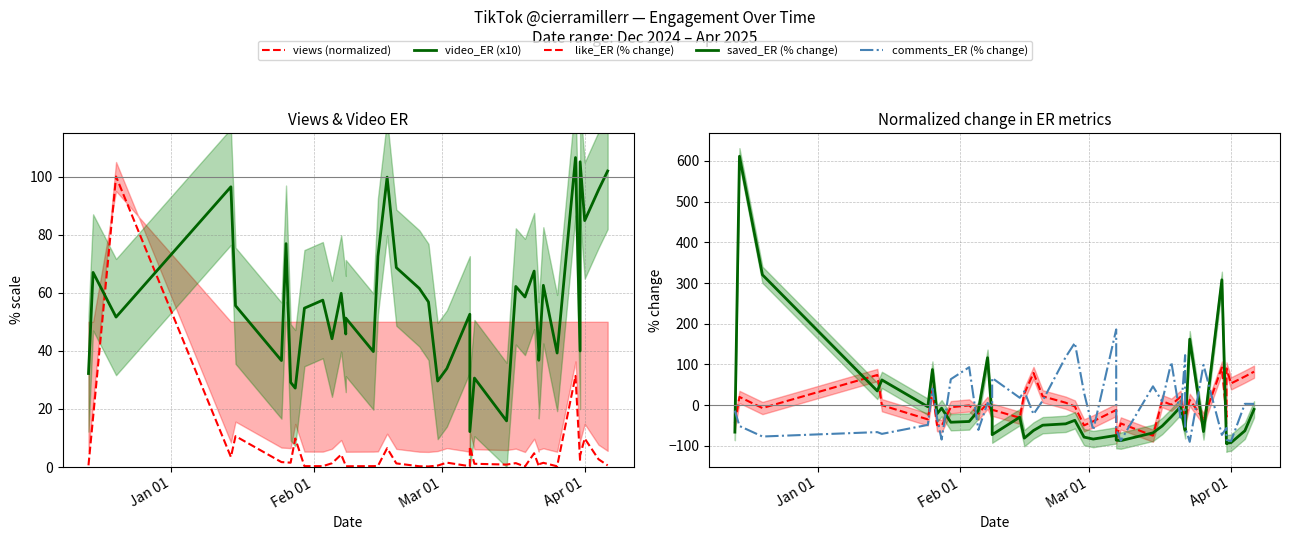

Reading left to right, transcribe all the data shown in this chart.

views (normalized): 0.6	17.0	100.0	3.5	10.6	1.7	1.6	1.5	9.8	0.3	0.3	1.3	4.3	0.5	0.3	0.3	0.4	6.5	1.2	0.3	0.2	0.5	1.5	0.3	7.0	1.1	0.9	1.3	0.2	4.7	0.3	1.0	1.5	0.3	31.4	2.0	3.9	9.8	2.7	0.6
video_ER (x10): 32.2	67.0	51.6	96.5	55.5	36.6	76.9	29.1	27.2	54.7	57.4	44.2	59.8	45.8	51.3	39.7	72.6	99.8	68.6	61.5	56.8	29.6	33.9	52.6	12.2	30.6	15.9	62.2	58.5	67.4	39.9	36.7	62.6	39.2	106.5	39.9	105.1	84.8	95.4	101.9
like_ER (% change): -43.8	20.3	-6.9	74.1	0.0	-34.8	36.0	-48.8	-51.1	-4.9	-0.6	-20.9	5.8	-19.3	-11.1	-30.8	28.3	79.1	21.8	6.1	-3.2	-49.6	-39.5	-11.7	-78.9	-44.8	-74.8	10.1	1.1	20.6	-33.1	-34.5	13.2	-33.8	92.6	-28.6	90.2	53.6	70.4	82.3
saved_ER (% change): -66.1	611.2	320.2	35.0	62.0	-3.7	87.5	-21.2	-7.3	-41.8	-39.9	-13.2	116.6	-31.9	-72.4	-29.5	-80.9	-62.1	-49.1	-45.8	-37.1	-78.3	-83.1	-74.1	-85.8	-87.0	-67.9	-51.1	-28.3	-4.1	-61.2	-61.8	162.2	-64.7	307.8	-94.5	-93.5	-91.9	-62.8	-10.2
comments_ER (% change): -13.2	-51.0	-76.9	-66.1	-70.4	-48.3	40.9	-31.7	-84.4	63.8	93.3	-60.6	5.5	-3.4	66.8	18.2	34.2	-22.1	11.2	118.2	153.1	30.8	-61.2	186.1	-59.5	-86.9	46.3	9.2	105.9	-30.5	122.9	-53.9	-89.9	99.0	-72.9	-55.9	-85.1	-88.1	3.4	3.2